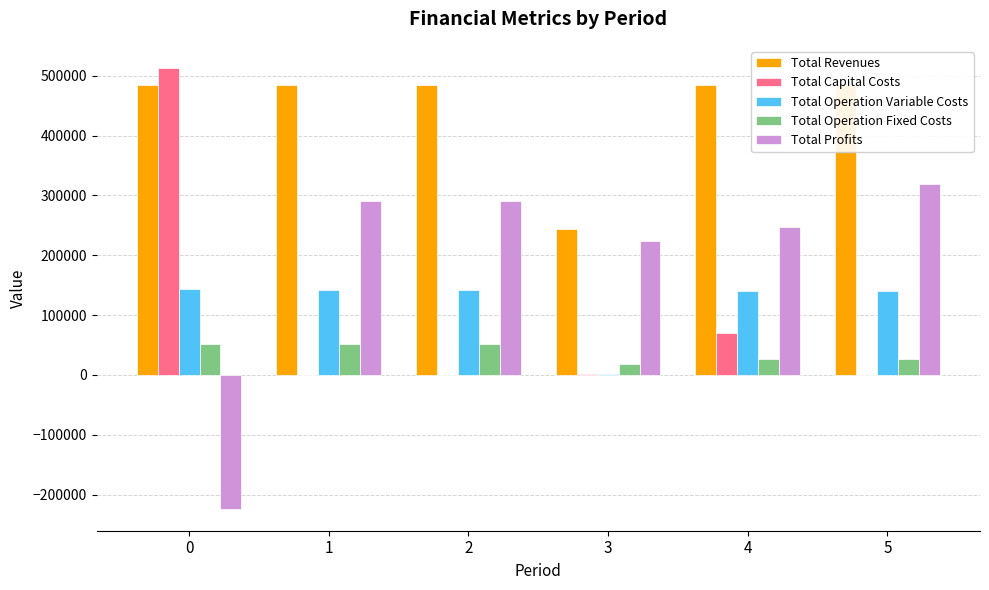

The value of Total Capital Costs at 2 is 0.0. True or false?

True